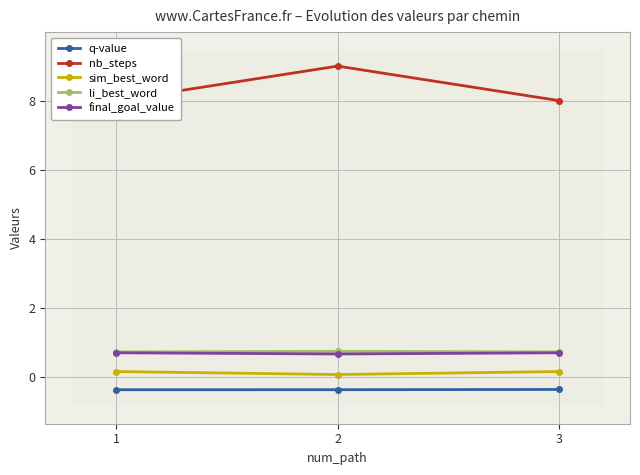

Which series has the widest spread of values?

nb_steps